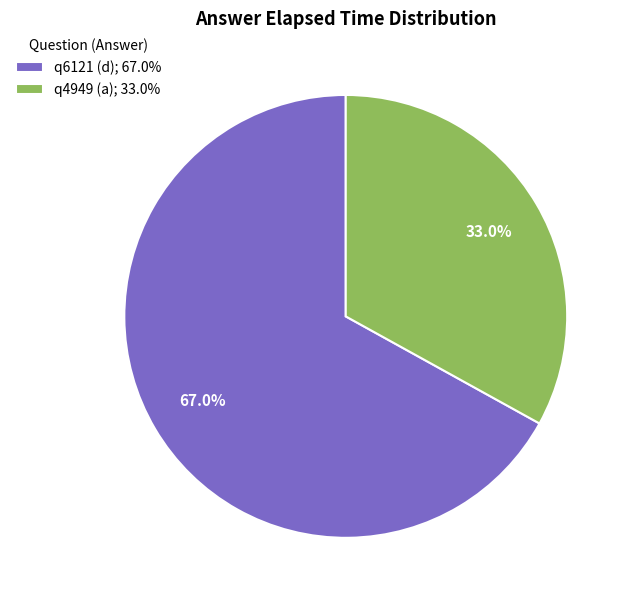

How many slices are in this pie chart?

2